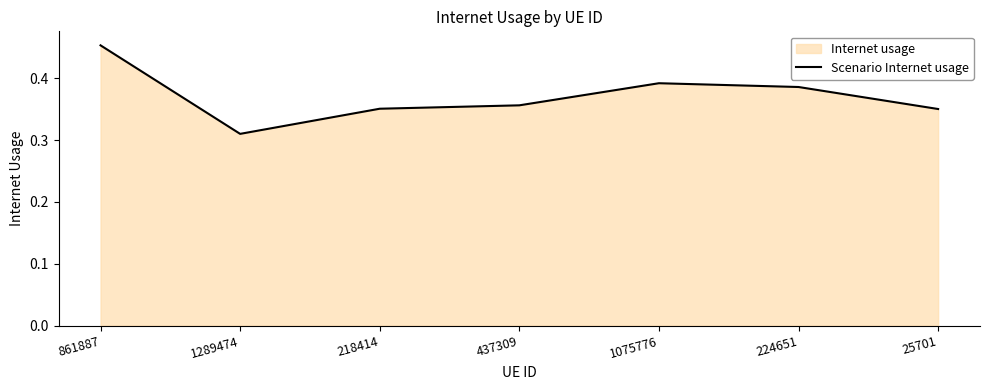

The value at 224651 is 0.4. True or false?

True